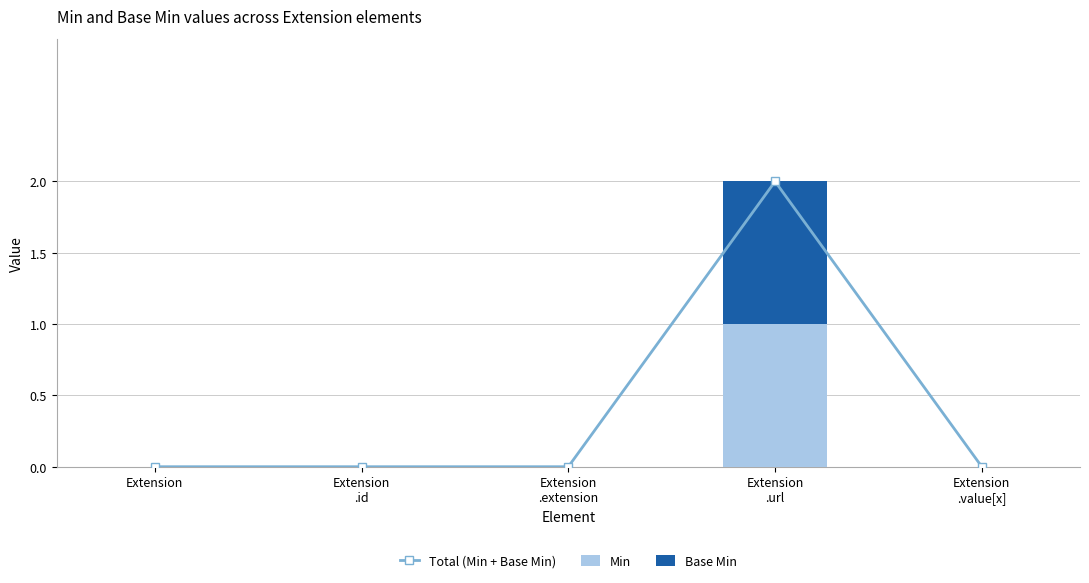

Reading right to left, transcribe all the data shown in this chart.

Total (Min + Base Min): 0	2	0	0	0
Min: 0	1	0	0	0
Base Min: 0	1	0	0	0